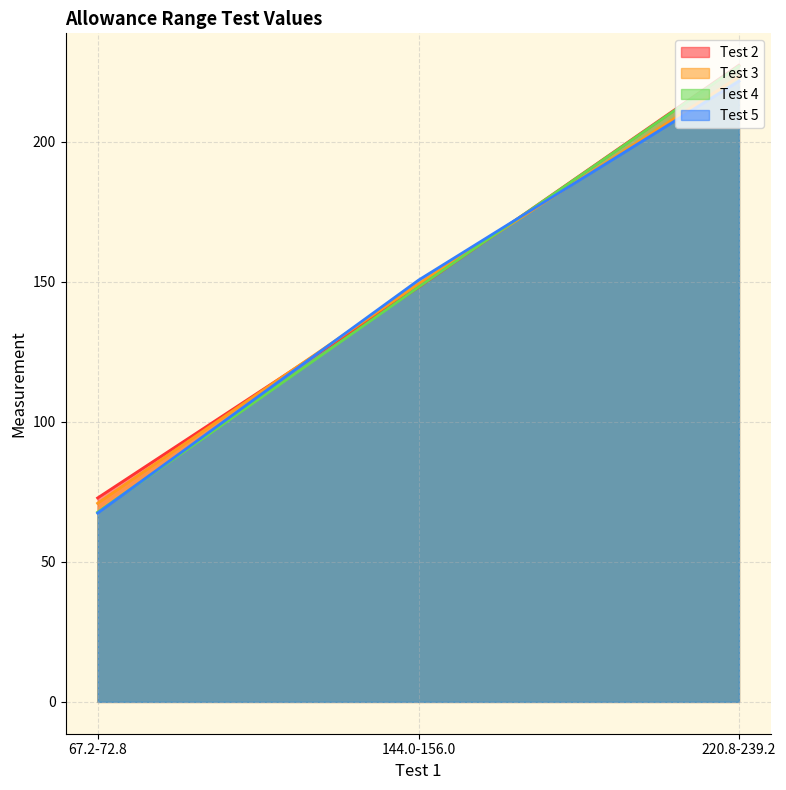

How many lines are shown in the chart?

4